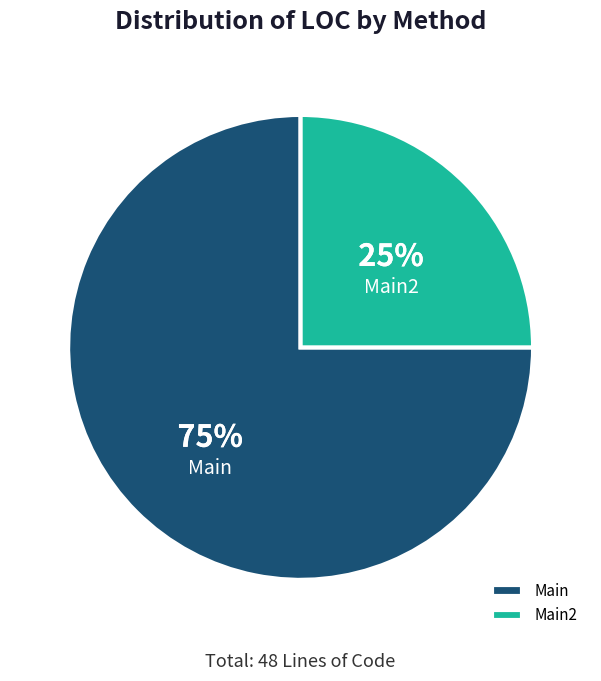

Is it true that Main is 75% of the pie?

True